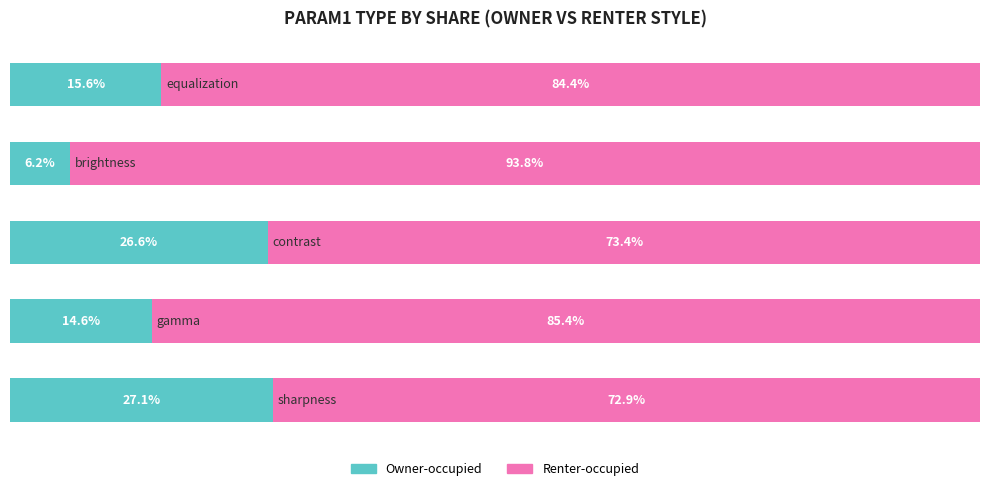

What are all the series names shown in the legend?

Owner-occupied, Renter-occupied